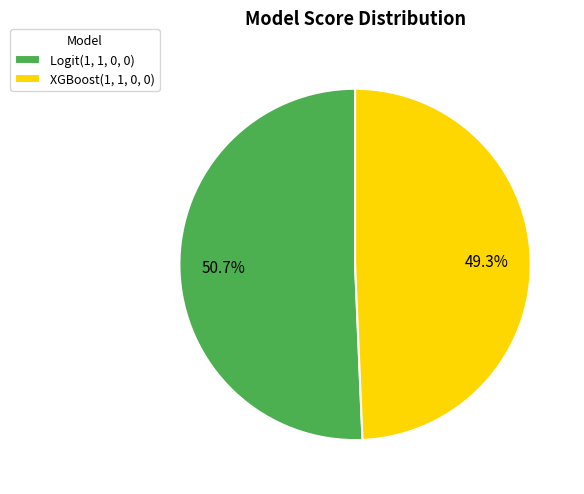

How many segments does this pie chart have?

2